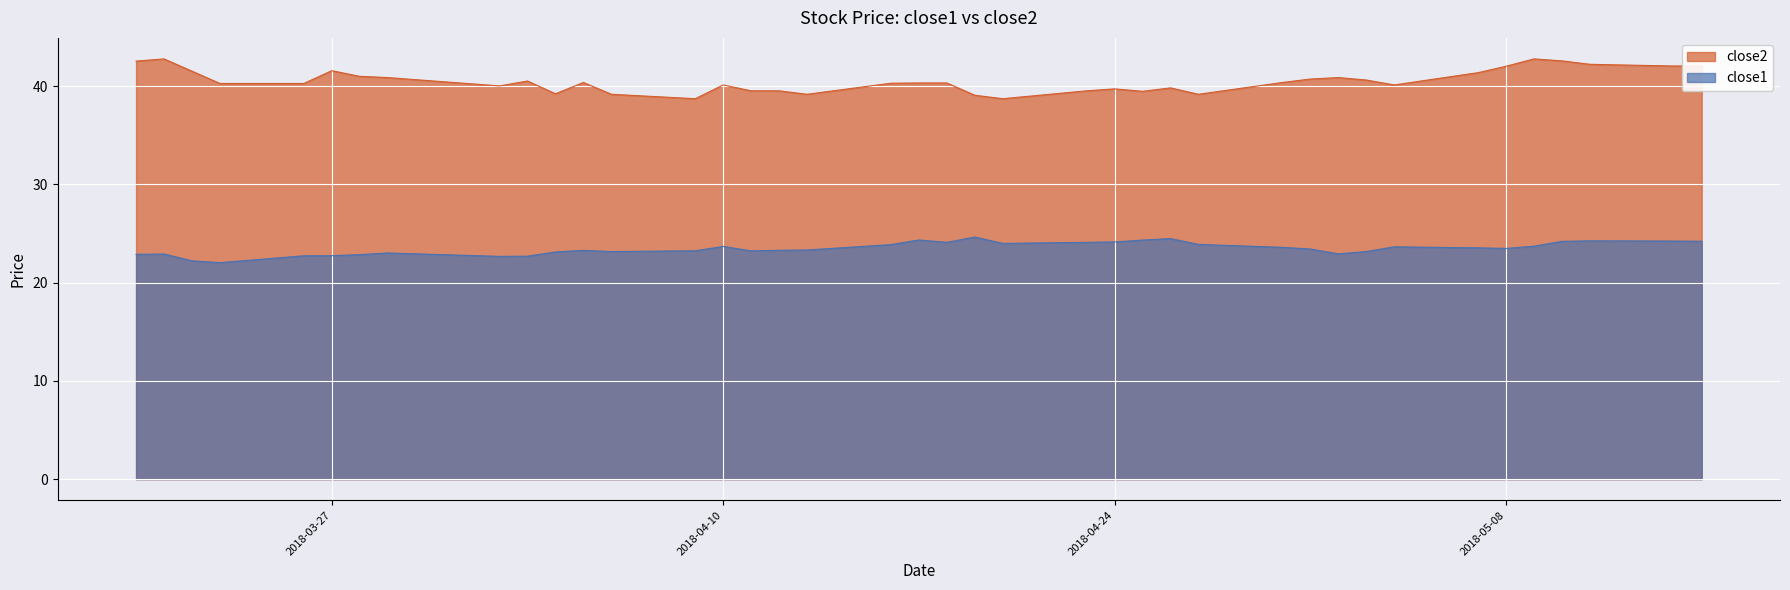

What is the difference between the highest and lowest values at 2018-04-17?

16.0